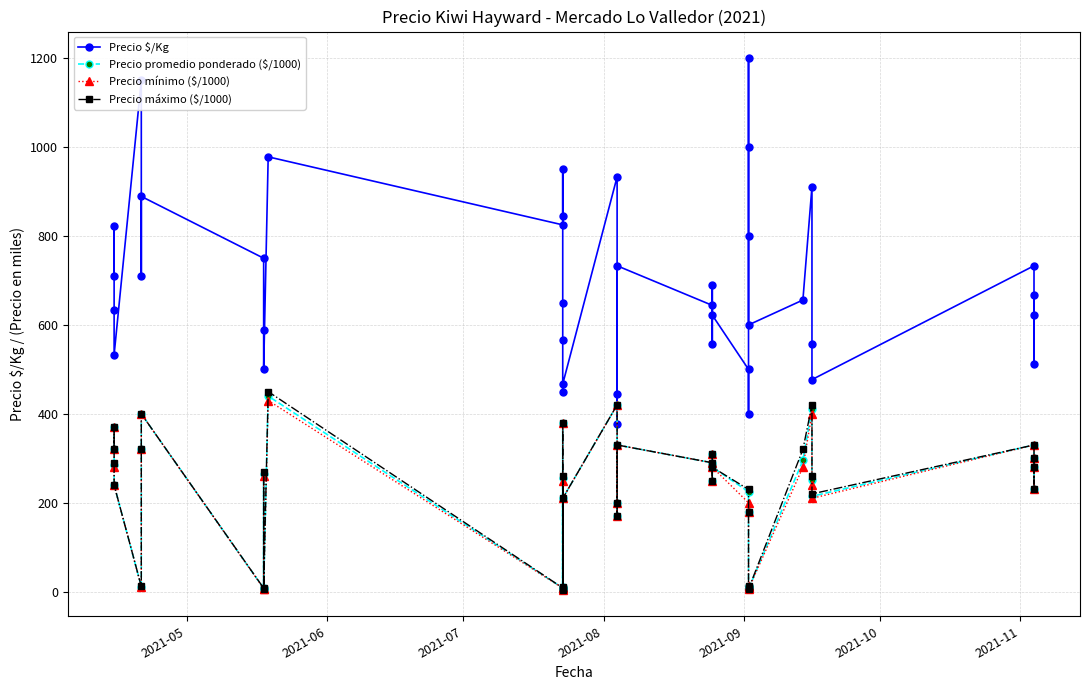

In Precio mínimo ($/1000), how many points are lower than both neighbors (excluding endpoints)?

12